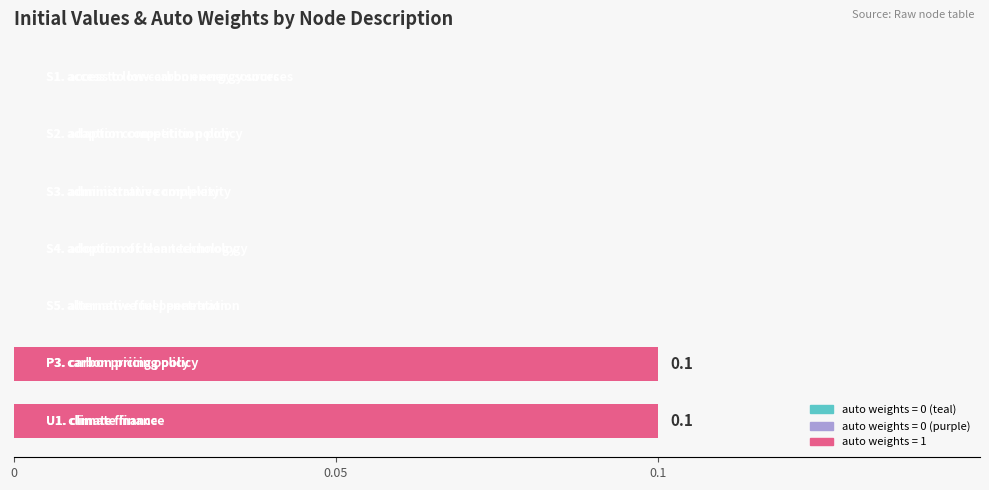

Are the bars horizontal?

Yes